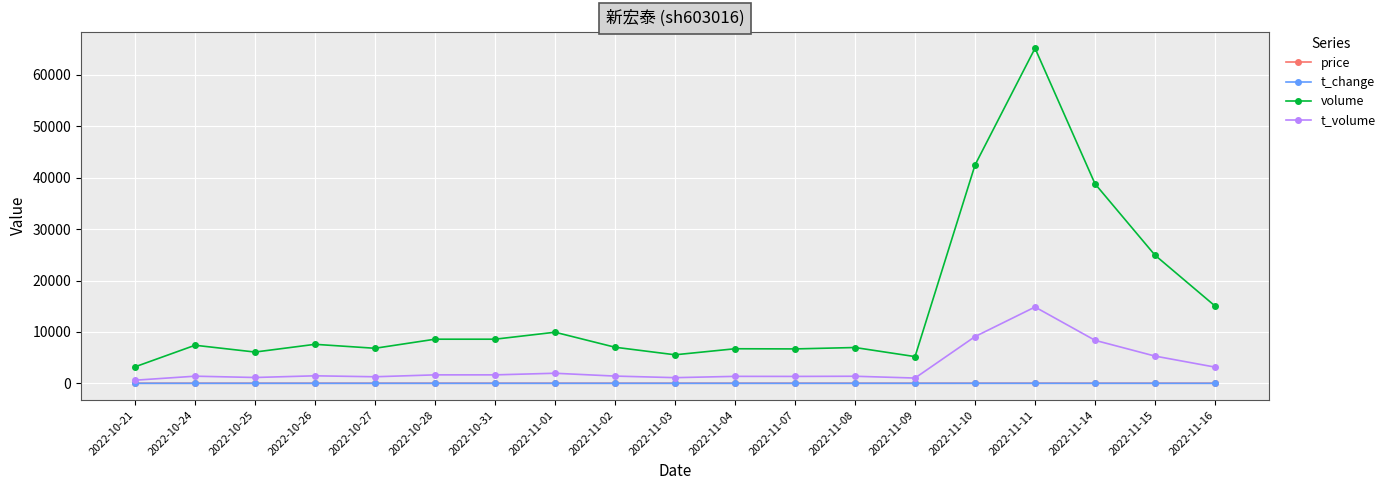

What is the greatest value displayed?

65188.0